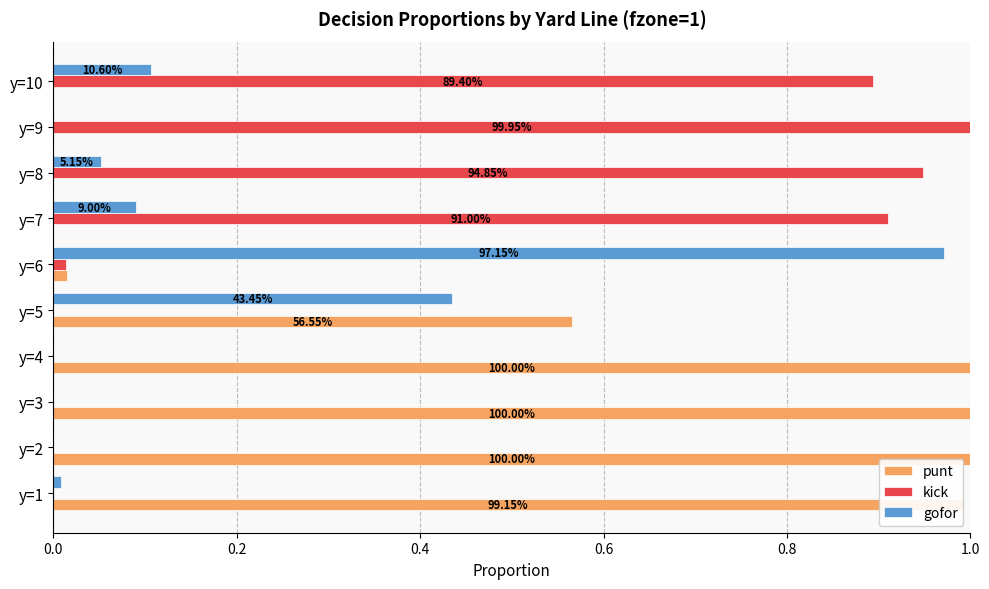

Which series has the largest total across all categories?

punt